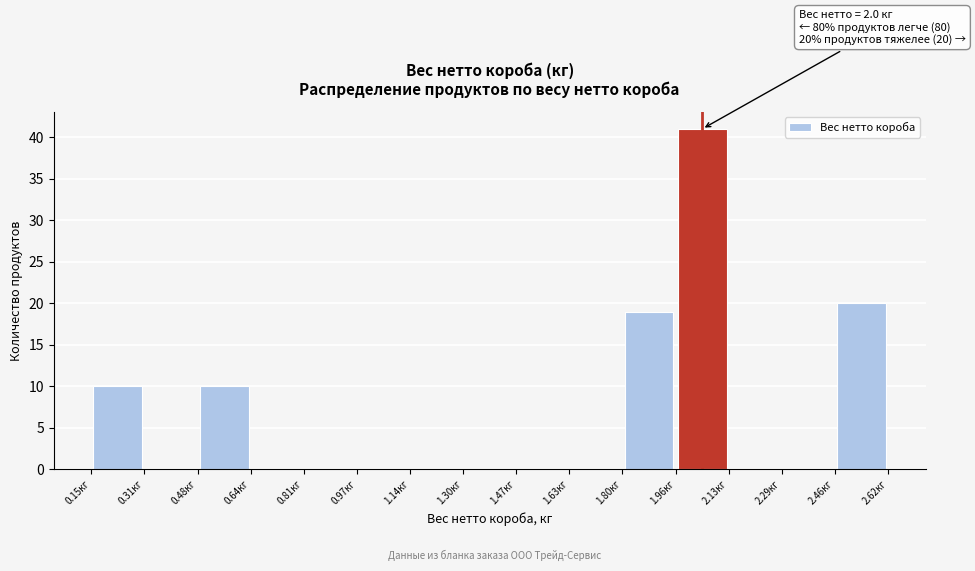

Over which range of the x-axis is the bar tallest?

1.96 to 2.12